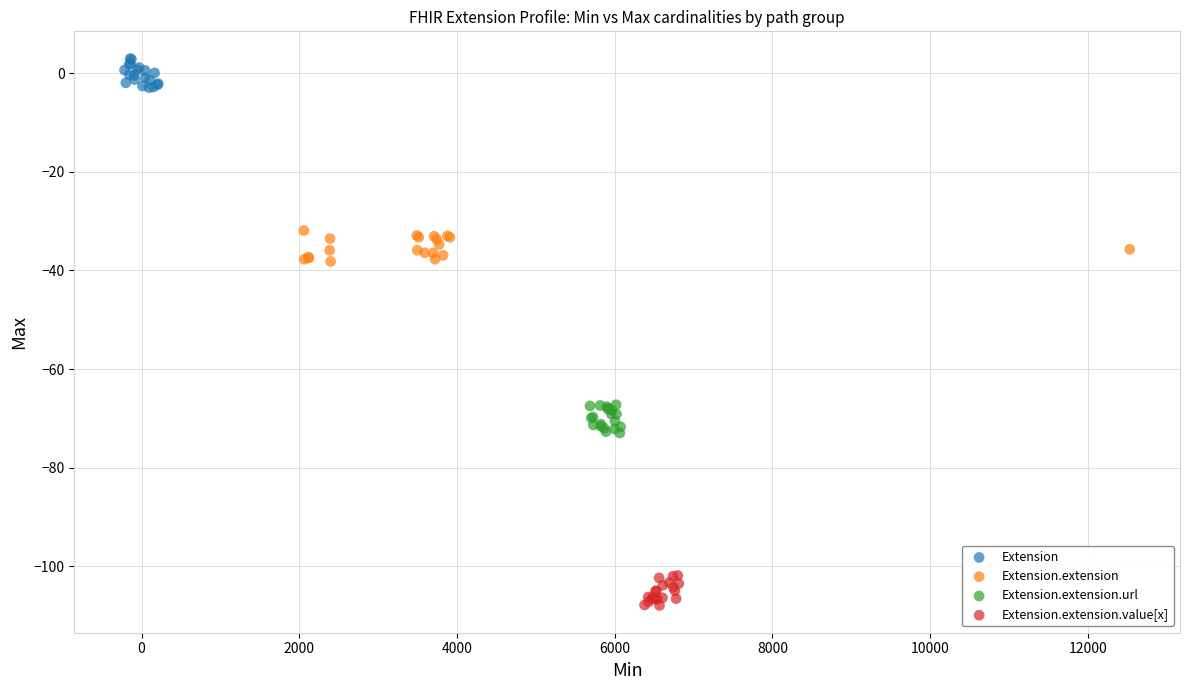

Which series contains the highest Y value?

Extension